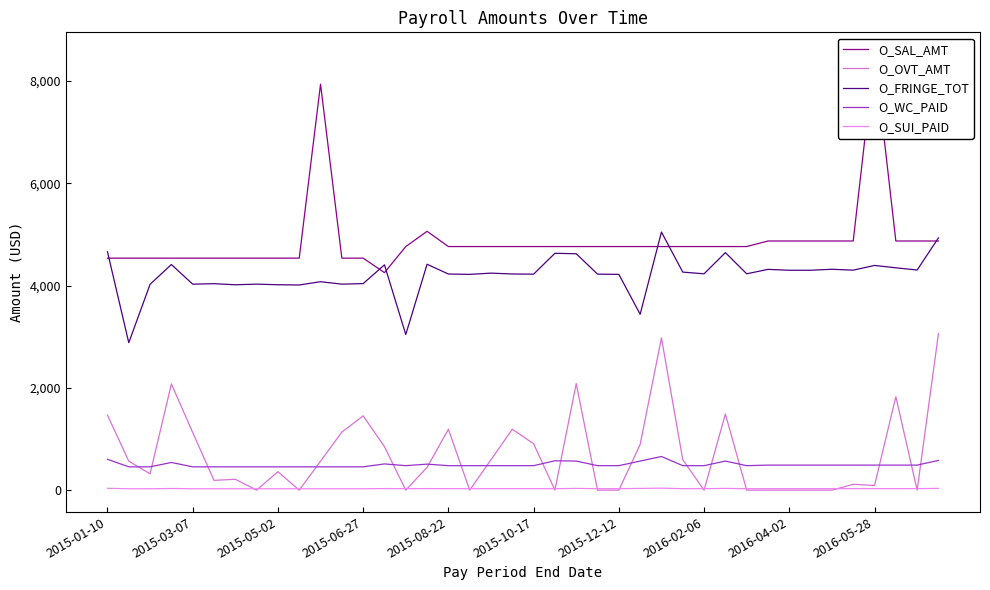

Where does the O_SAL_AMT series first go above 4762?

10